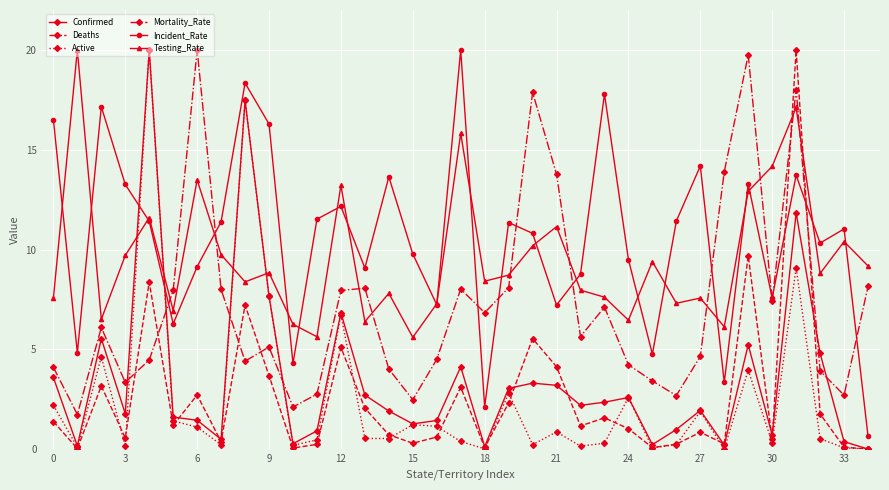

What is the maximum value shown in the chart?

20.0